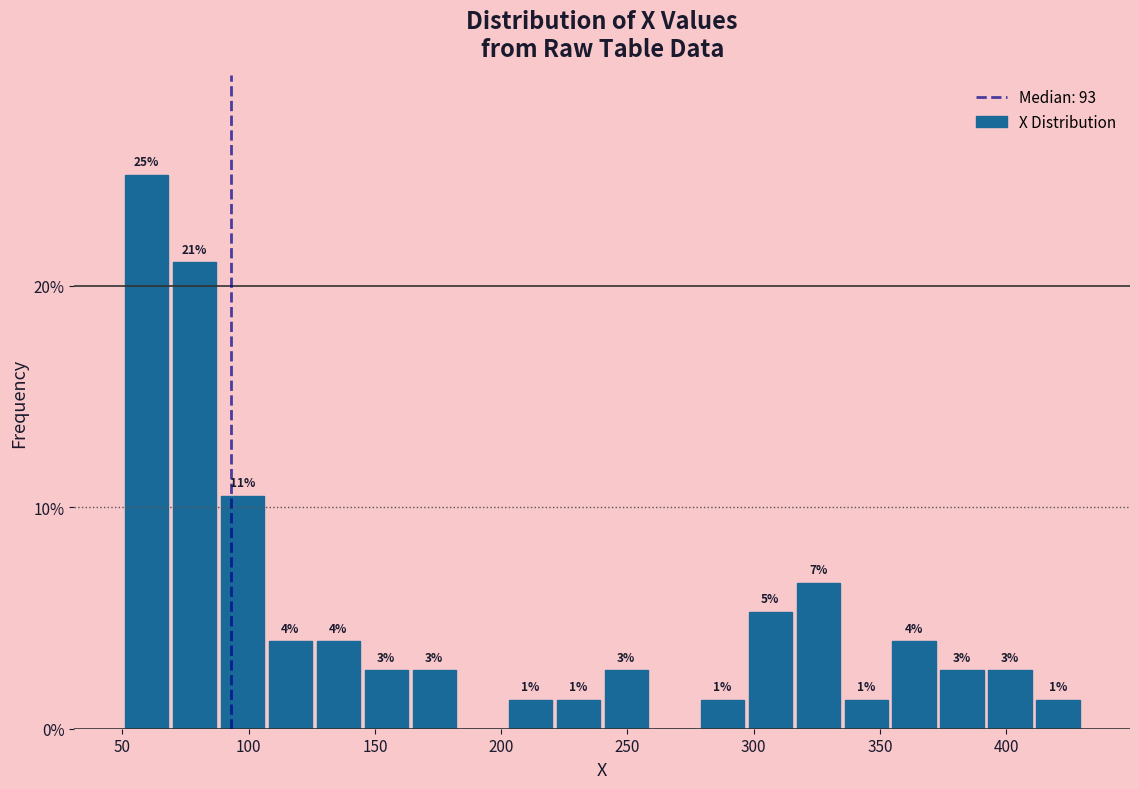

Read against the x-axis, roughly where is the centre of the tallest bar?

60